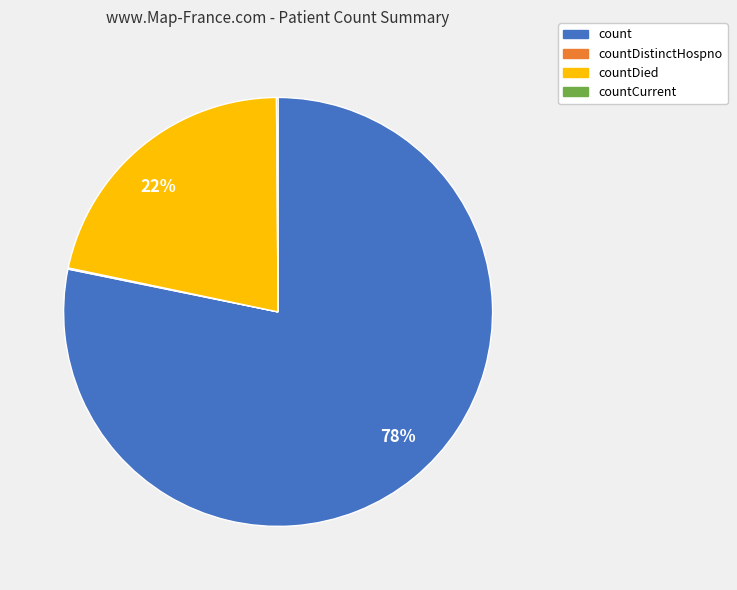

Is there any slice that represents more than half of the pie?

Yes